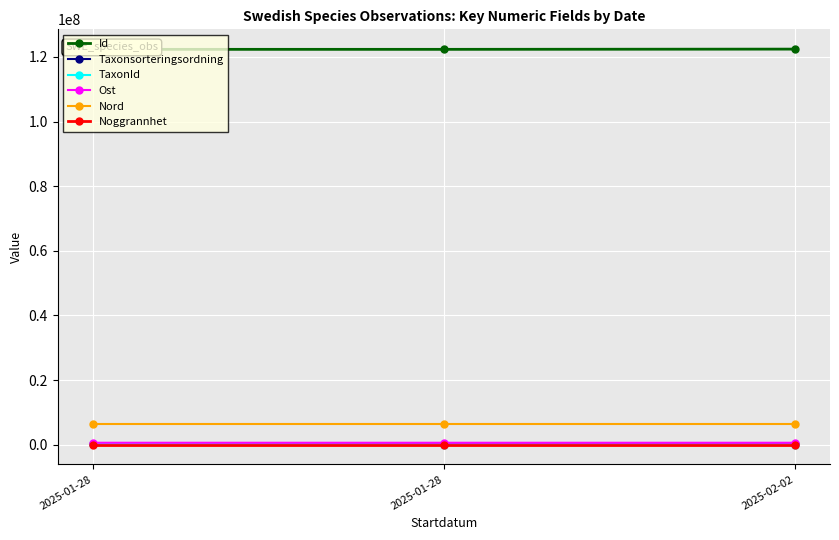

What are all the series names shown in the legend?

Id, Taxonsorteringsordning, TaxonId, Ost, Nord, Noggrannhet